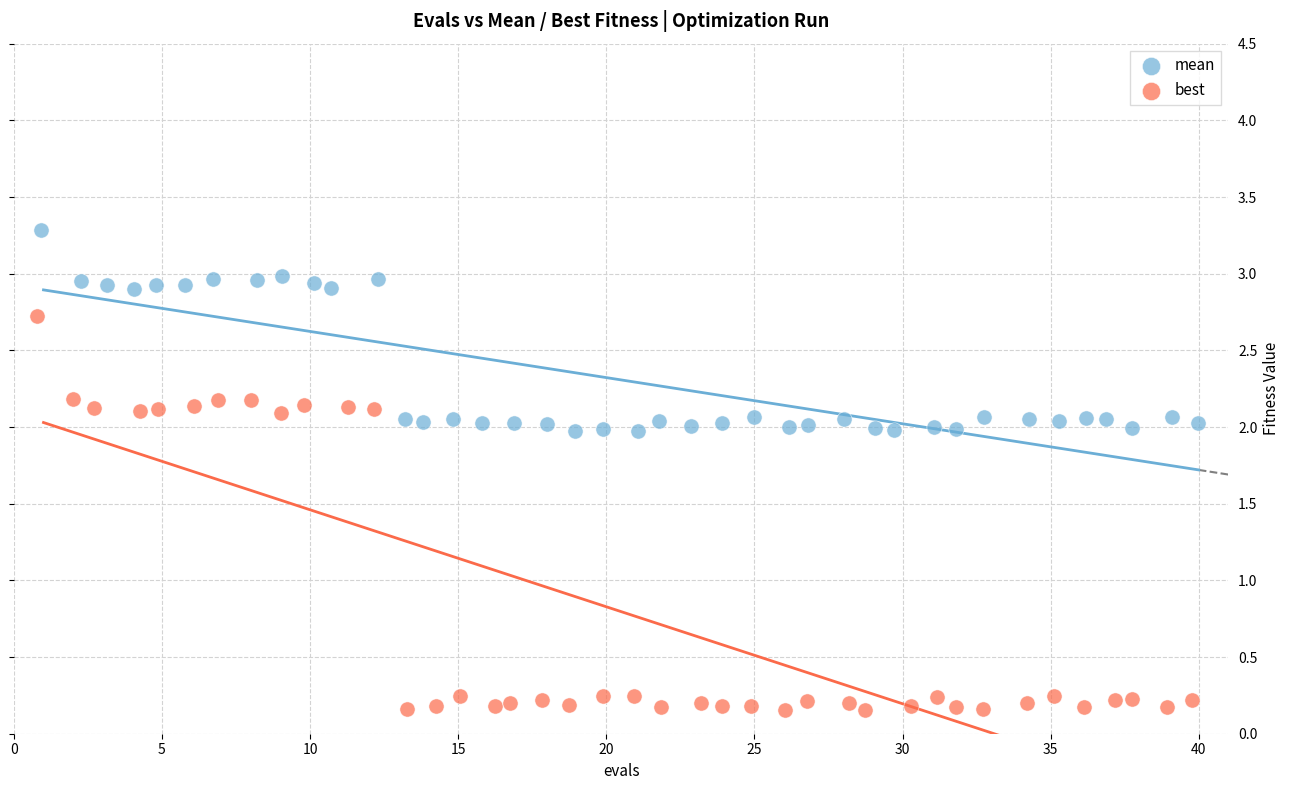

What are all the series names shown in the legend?

mean, best